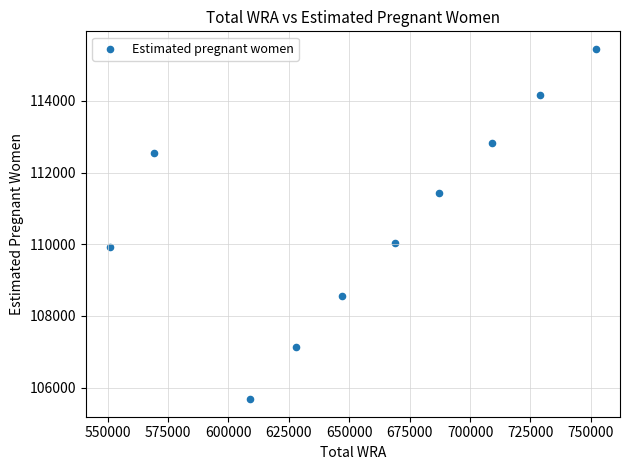

What is the range of Y values (max minus min)?

9774.4